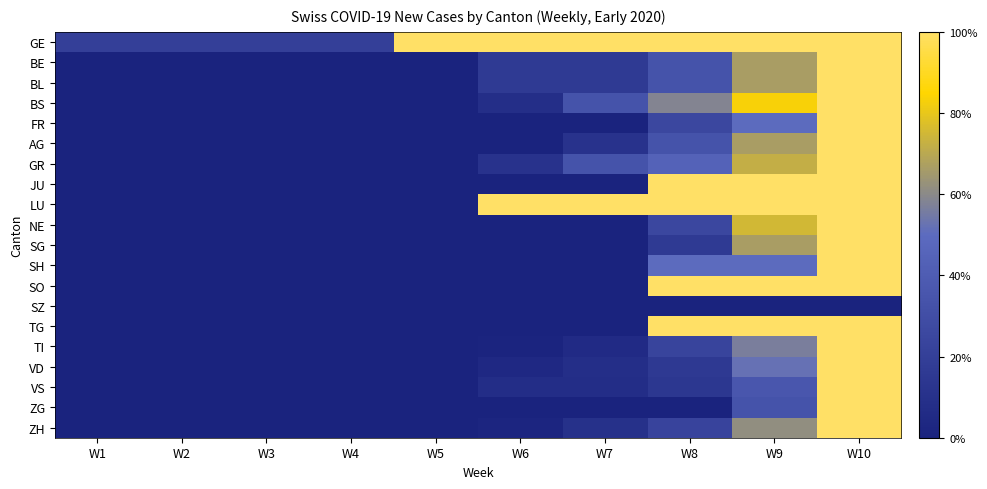

How many data points does each series have?

10